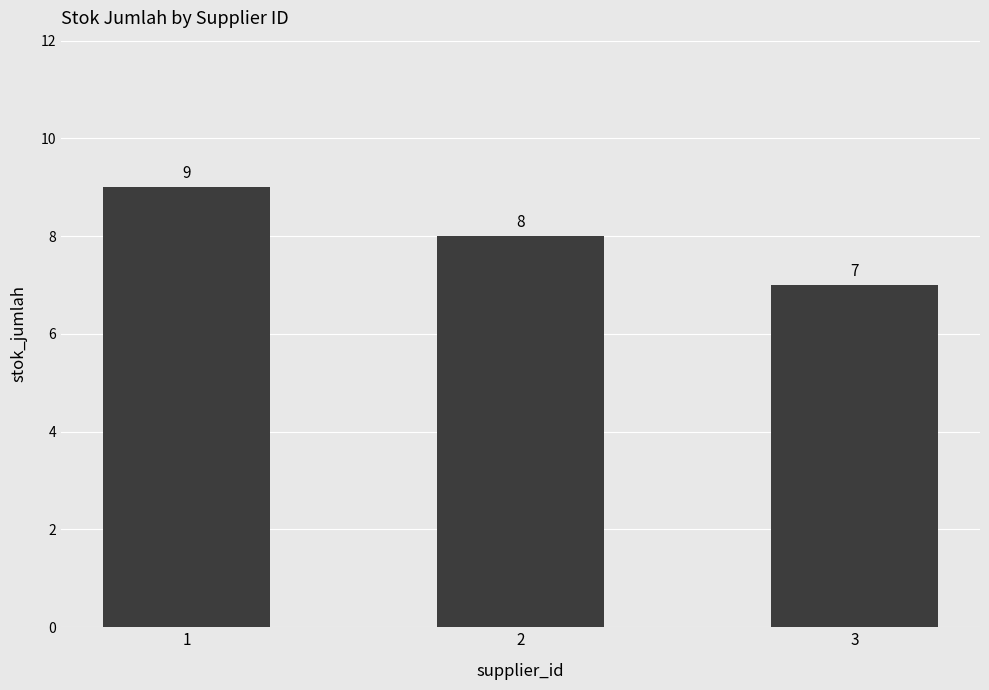

What is the sum of all values?

24